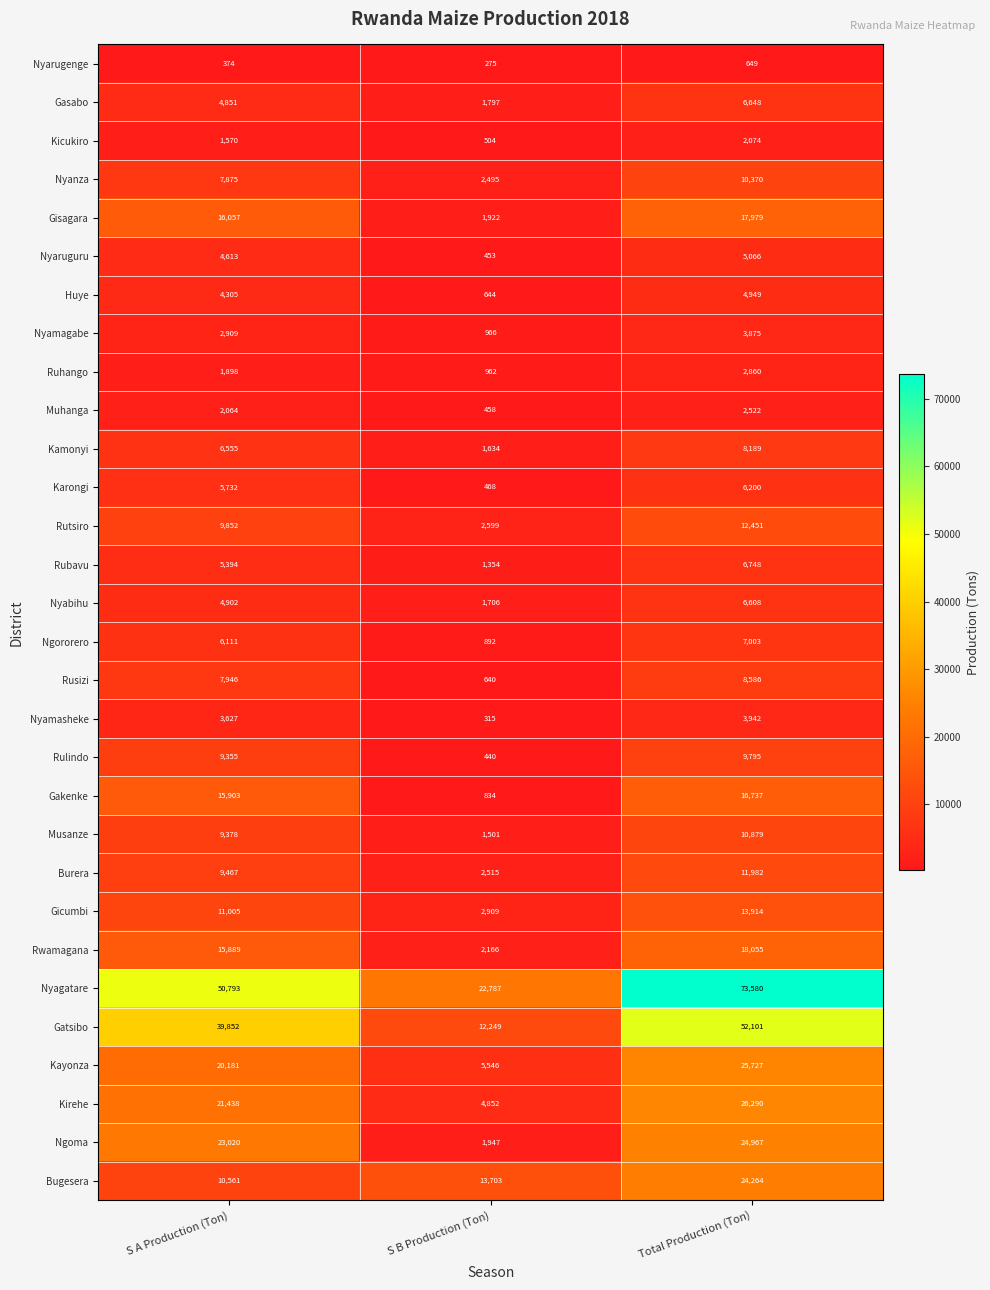

What is the sum of all Nyamasheke values?

7884